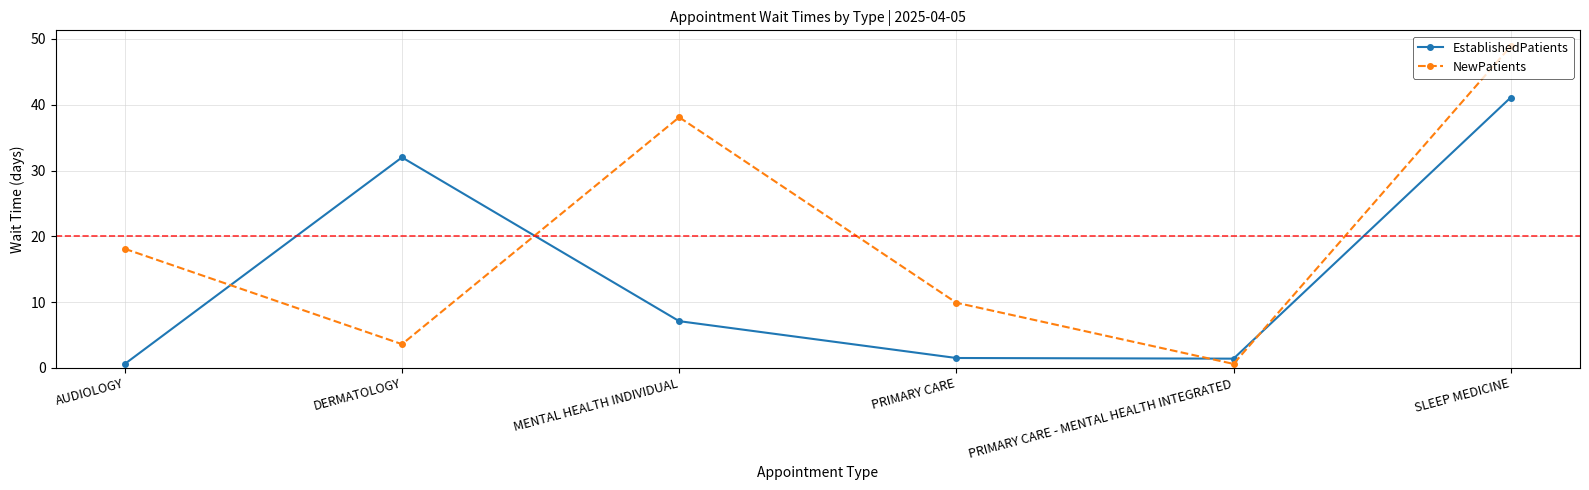

The EstablishedPatients series shows 41.1 at SLEEP MEDICINE. True or false?

True